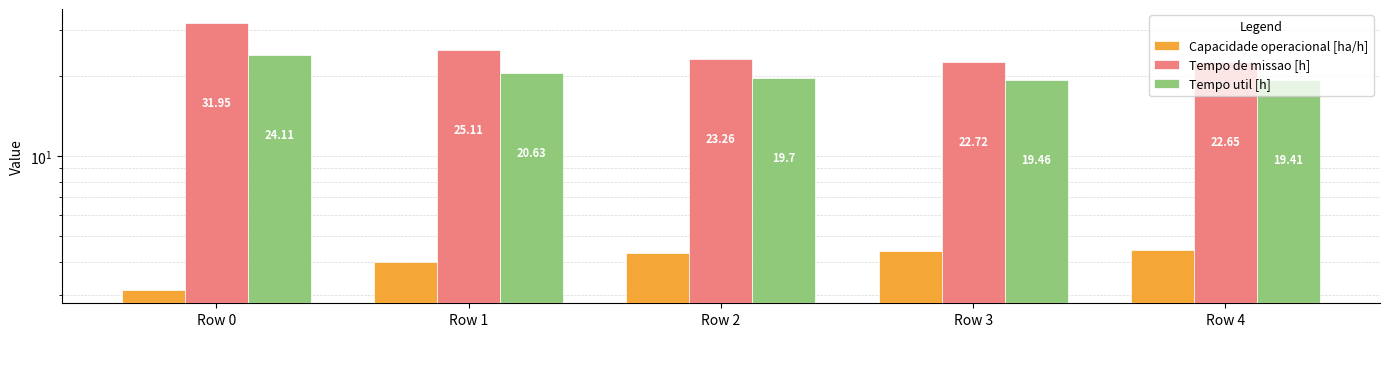

How many bars are there in total?

15